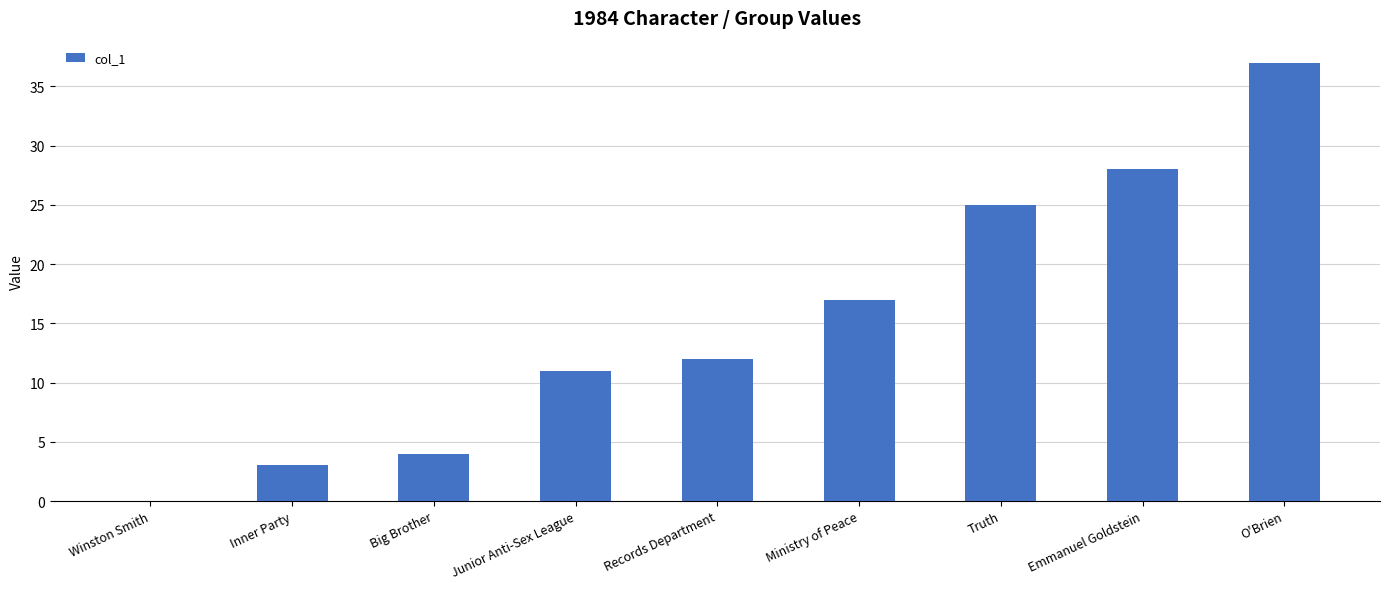

What is the average value?

15